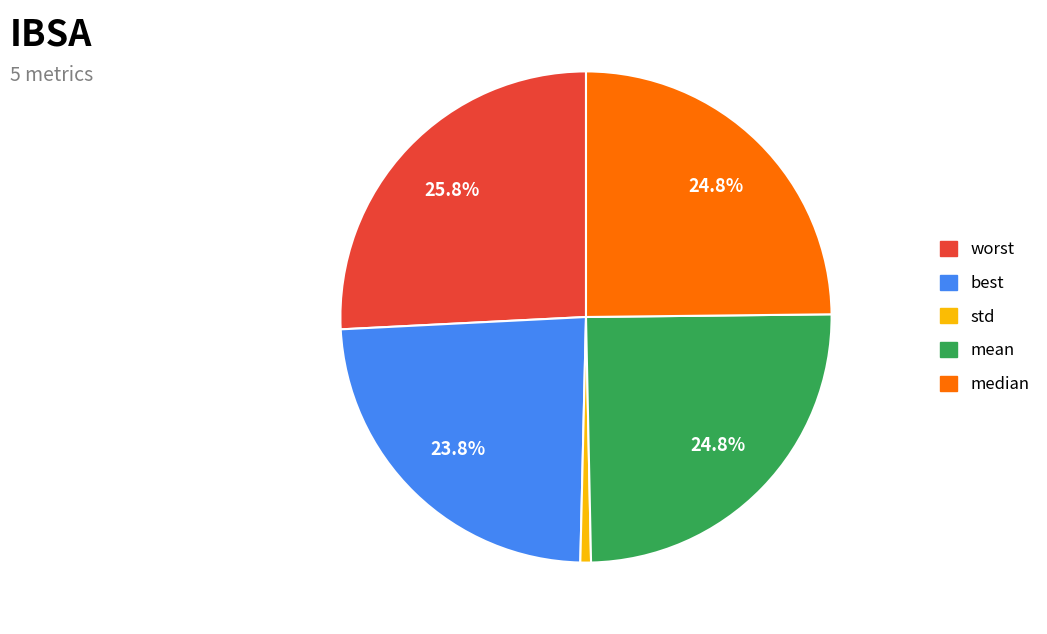

Is the sum of std and worst greater than half?

No